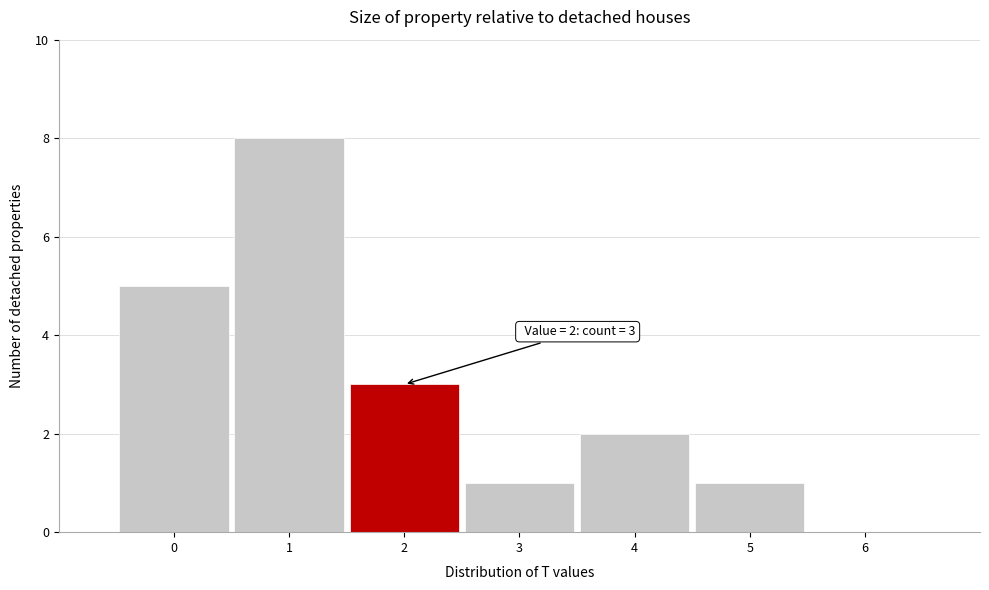

Reading right to left, extract all data points from this chart.

6=0	5=1	4=2	3=1	2=3	1=8	0=5